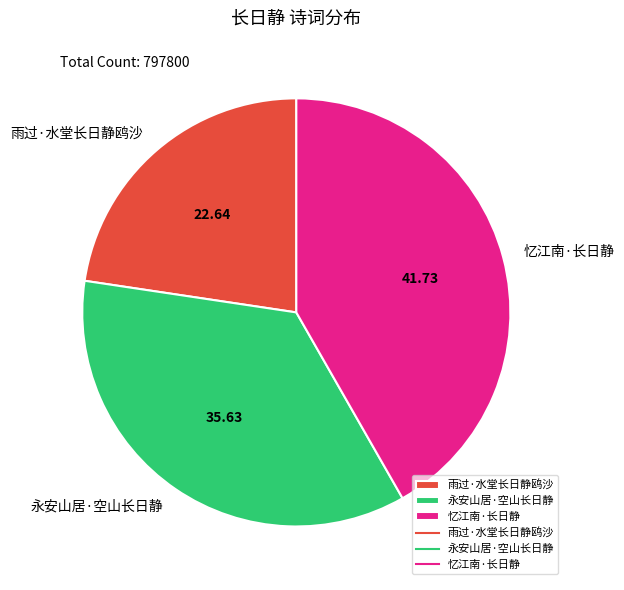

Approximately how many times larger is the value at 永安山居·空山长日静 compared to 忆江南·长日静?

0.9